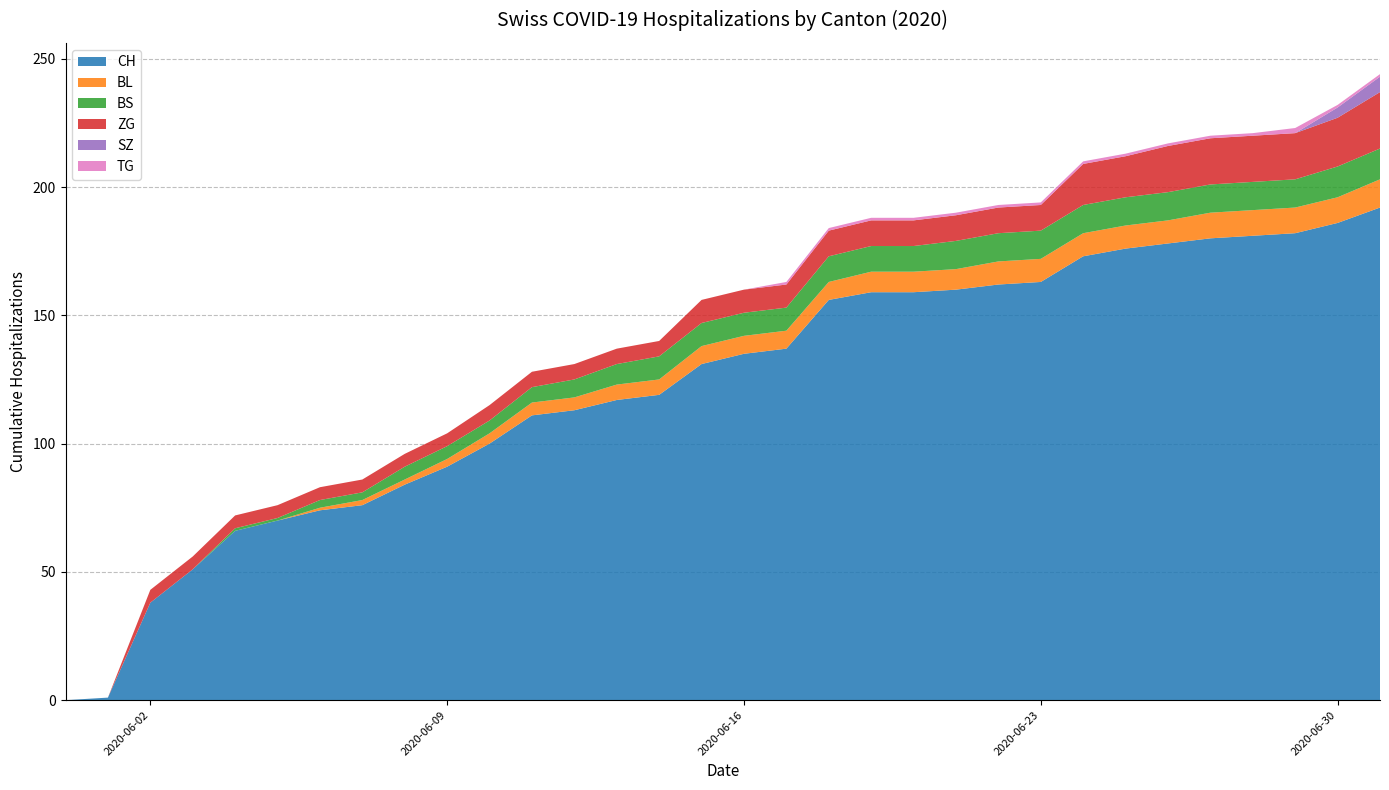

Reading left to right, what are all the values shown in this chart?

CH: 0	1	38	51	66	70	74	76	84	91	100	111	113	117	119	131	135	137	156	159	159	160	162	163	173	176	178	180	181	182	186	192
BL: 0	0	0	0	0	0	1	2	2	3	4	5	5	6	6	7	7	7	7	8	8	8	9	9	9	9	9	10	10	10	10	11
BS: 0	0	0	0	1	1	3	3	5	5	5	6	7	8	9	9	9	9	10	10	10	11	11	11	11	11	11	11	11	11	12	12
ZG: 0	0	5	5	5	5	5	5	5	5	6	6	6	6	6	9	9	9	10	10	10	10	10	10	16	16	18	18	18	18	19	22
SZ: 0	0	0	0	0	0	0	0	0	0	0	0	0	0	0	0	0	0	0	0	0	0	0	0	0	0	0	0	0	0	4	6
TG: 0	0	0	0	0	0	0	0	0	0	0	0	0	0	0	0	0	1	1	1	1	1	1	1	1	1	1	1	1	2	1	1